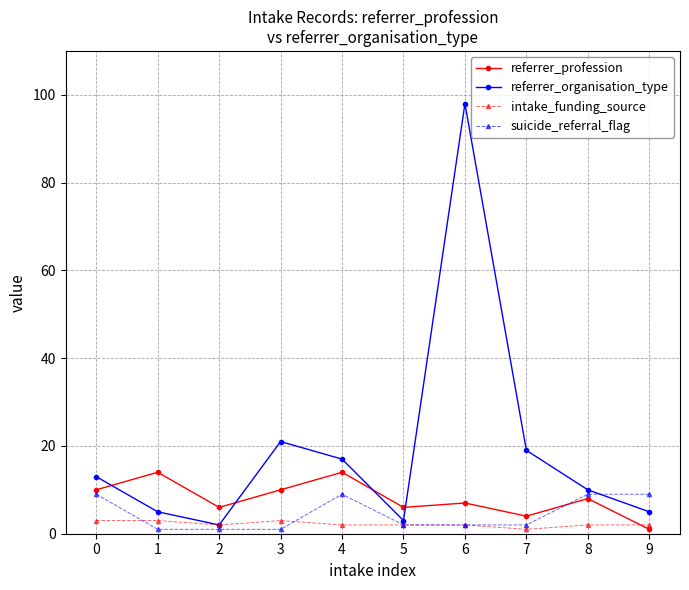

Reading left to right, list all the values displayed in this chart.

referrer_profession: 0=10	1=14	2=6	3=10	4=14	5=6	6=7	7=4	8=8	9=1
referrer_organisation_type: 0=13	1=5	2=2	3=21	4=17	5=3	6=98	7=19	8=10	9=5
intake_funding_source: 0=3	1=3	2=2	3=3	4=2	5=2	6=2	7=1	8=2	9=2
suicide_referral_flag: 0=9	1=1	2=1	3=1	4=9	5=2	6=2	7=2	8=9	9=9